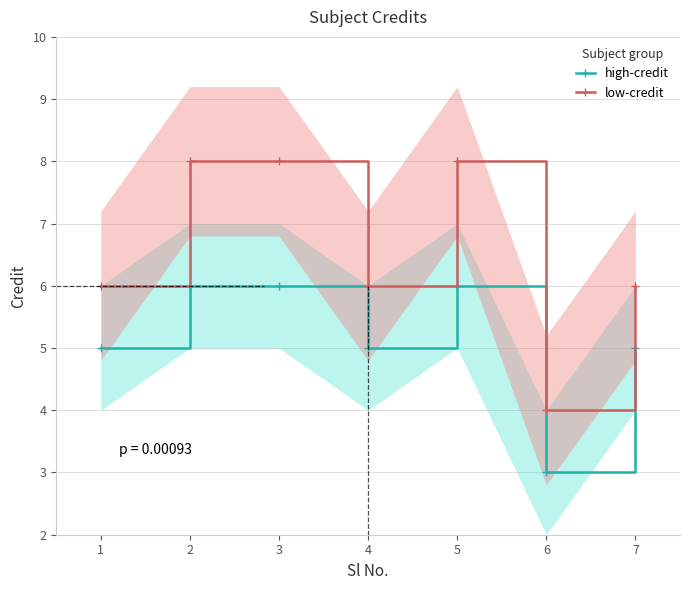

Which series has the largest total across all categories?

low-credit